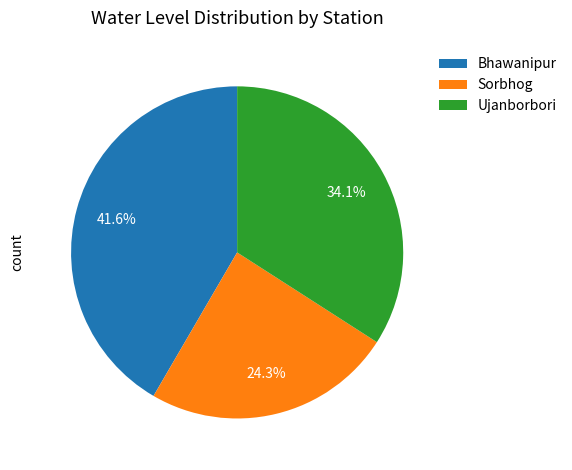

What is the total percentage of Bhawanipur and Sorbhog?

65.9%